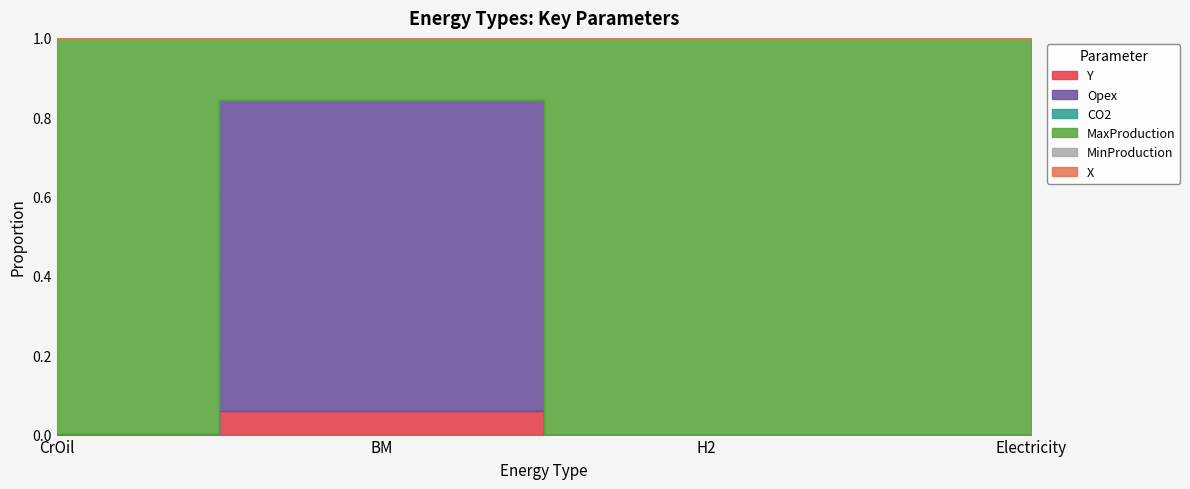

True or false: Opex has more than 1 points higher than both neighbors.

False